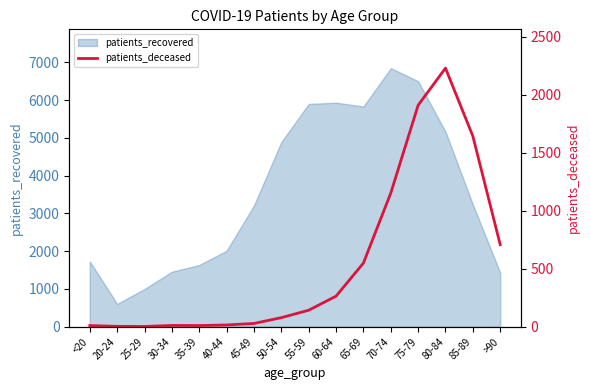

The chart shows a value of 11 at 30-34. True or false?

True